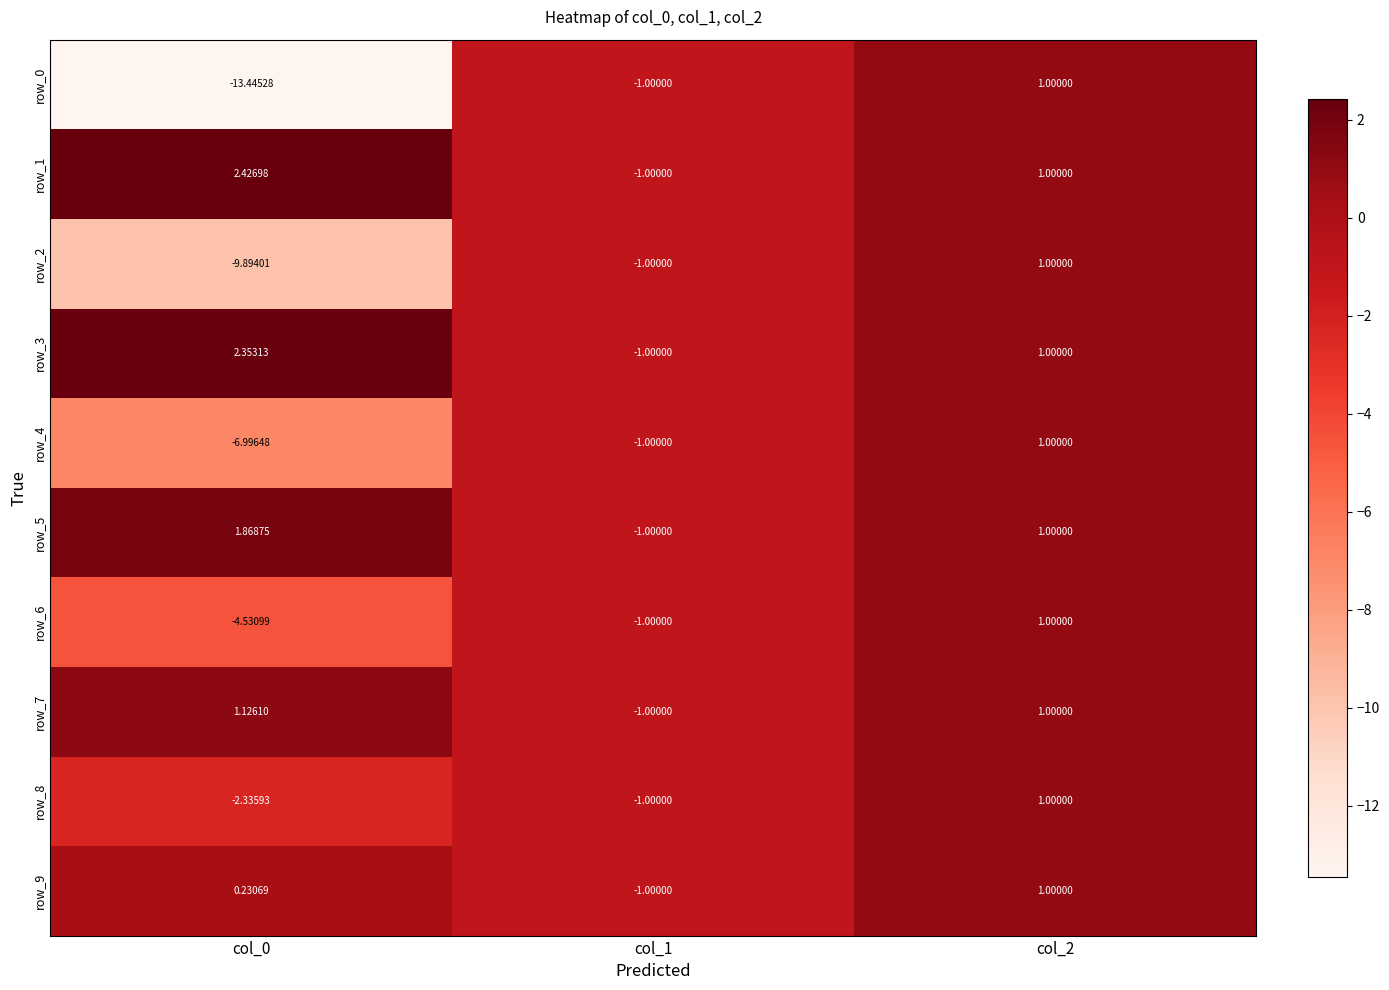

The value of row_4 at col_0 is -7.0. True or false?

True